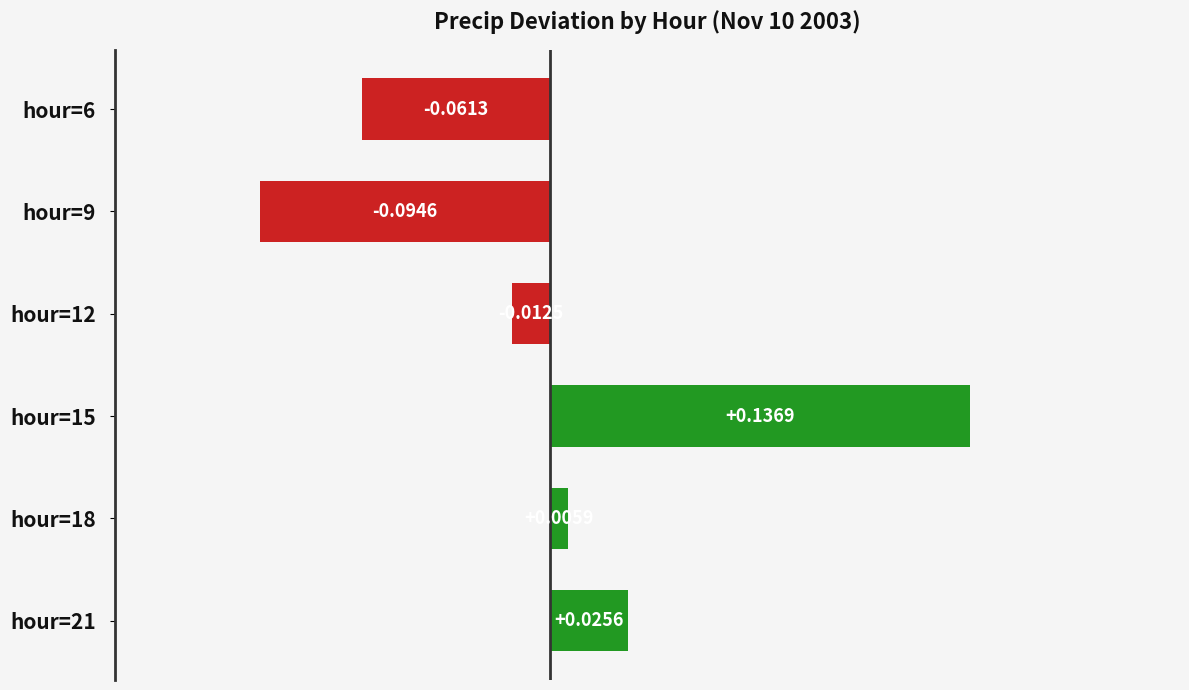

Rank the categories by value from highest to lowest.

hour=15, hour=21, hour=18, hour=12, hour=6, hour=9